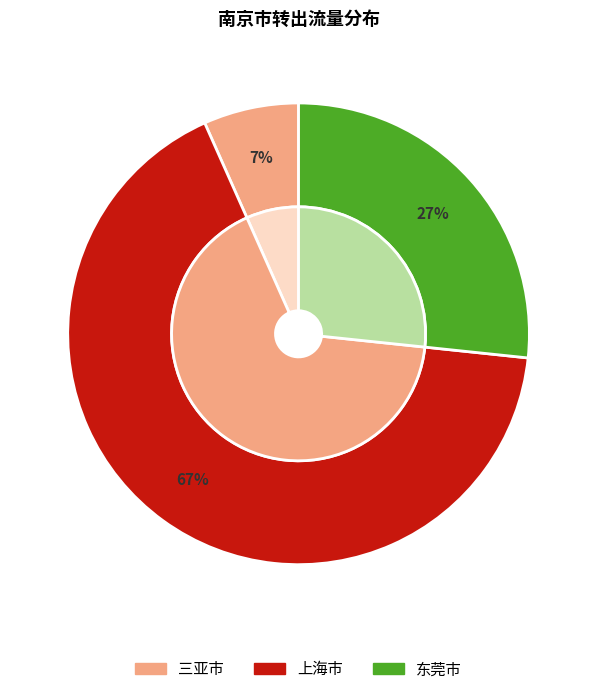

Is 上海市 the majority of the pie?

Yes